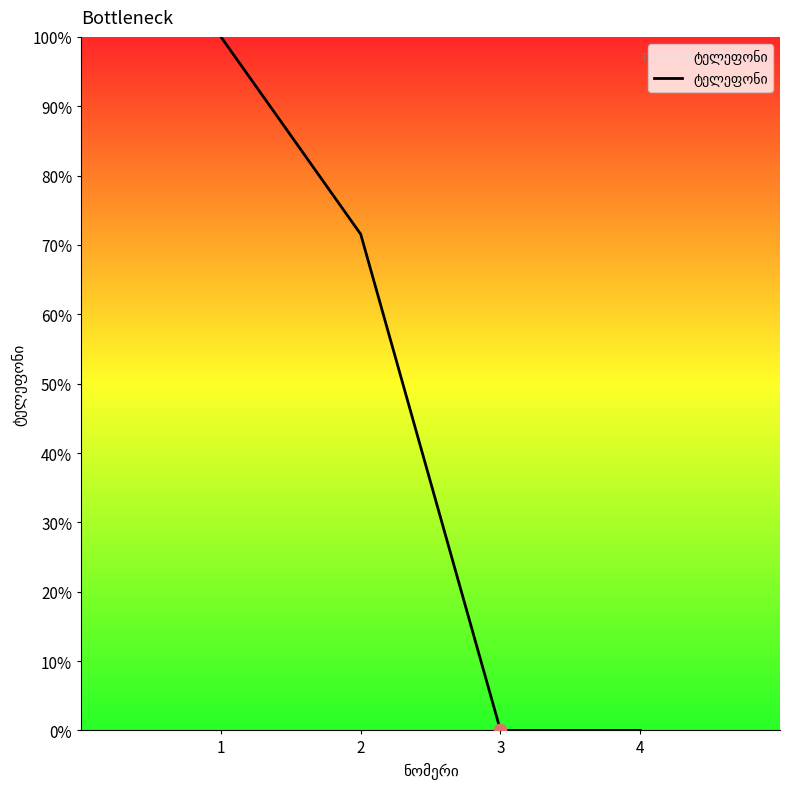

Is this an area chart (filled region under the line)?

Yes